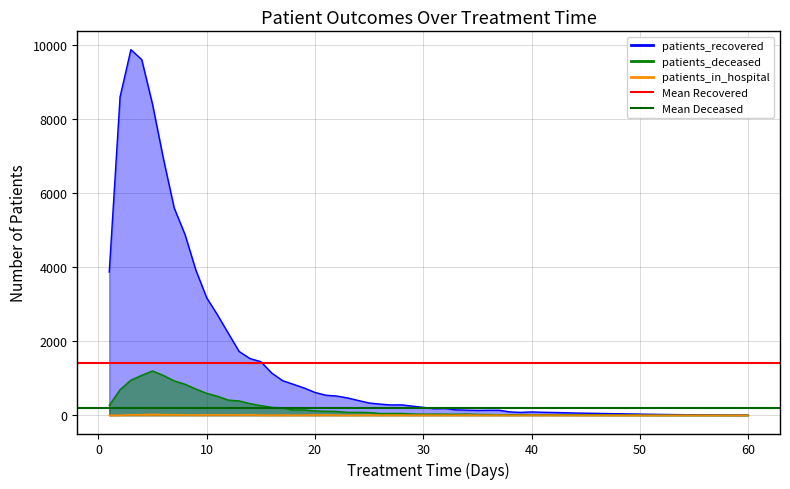

What is the sum of all Mean Deceased values?

398.6